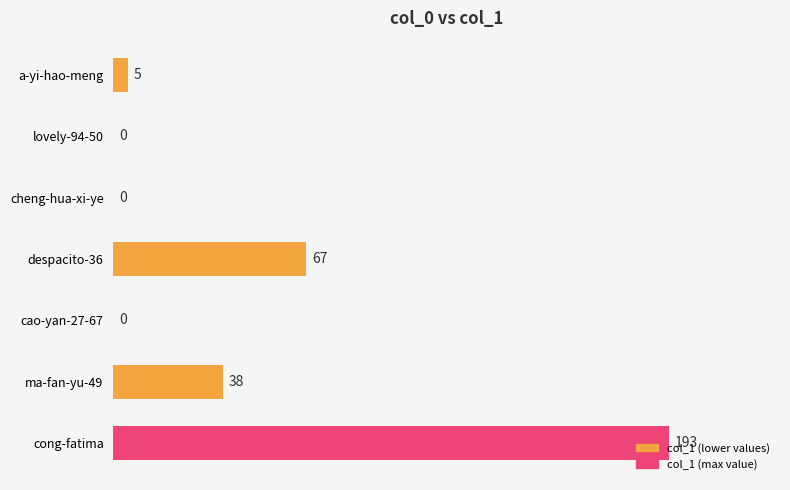

At which label is the value closest to 96?

despacito-36